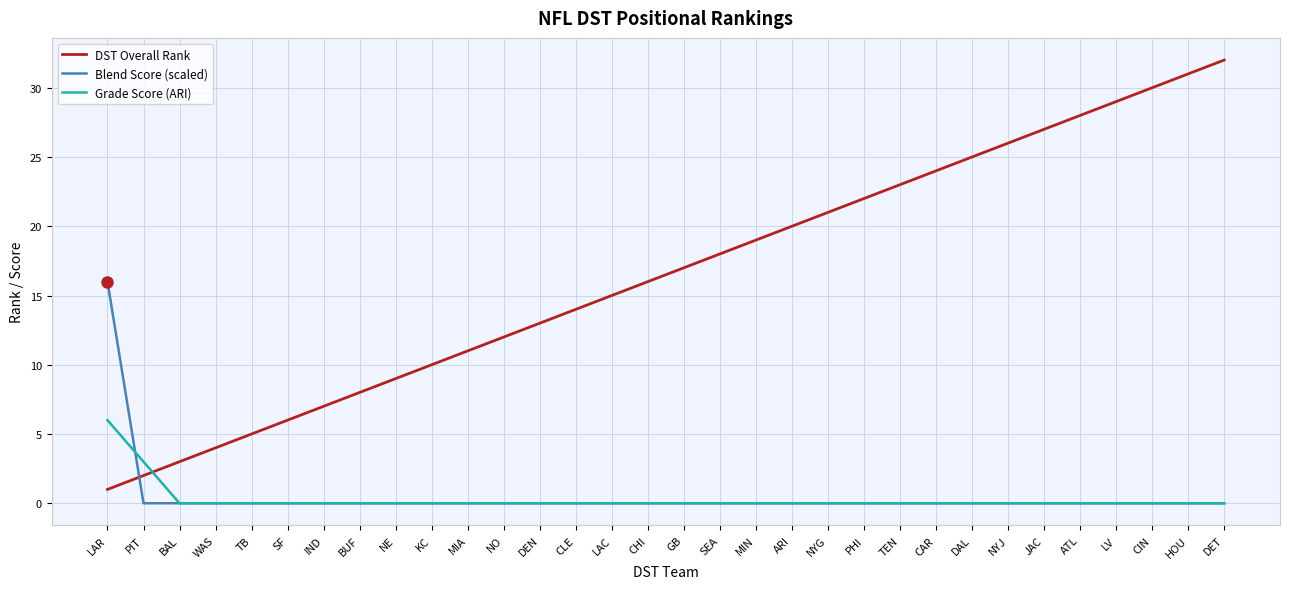

What position from the right is TEN?

10